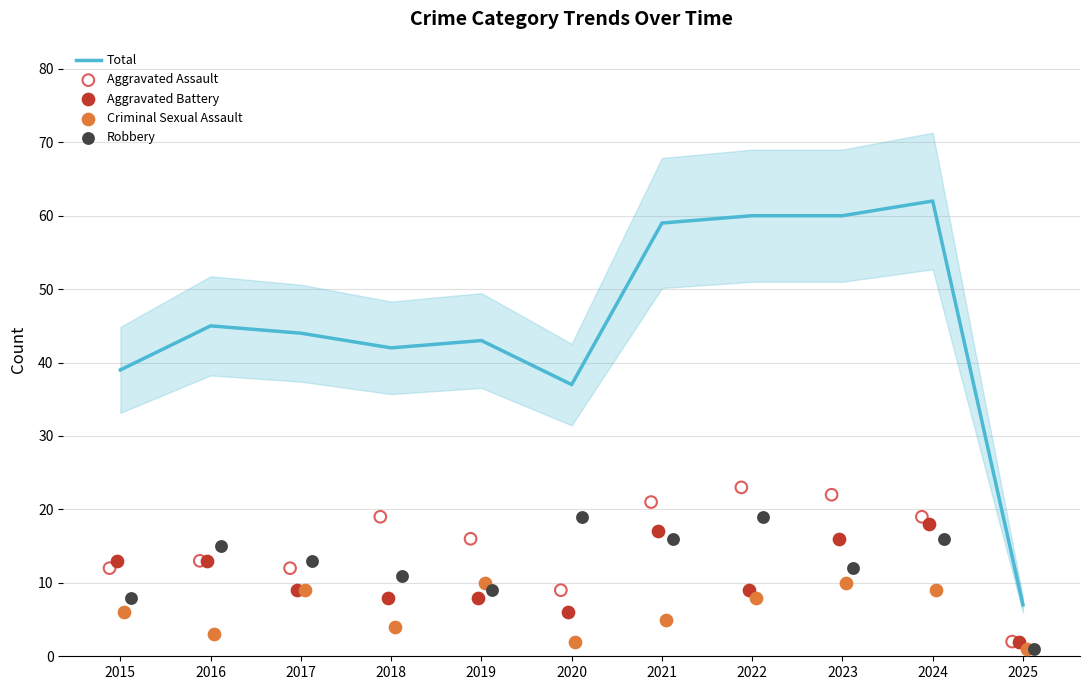

Which series reaches the minimum Y coordinate?

Criminal Sexual Assault